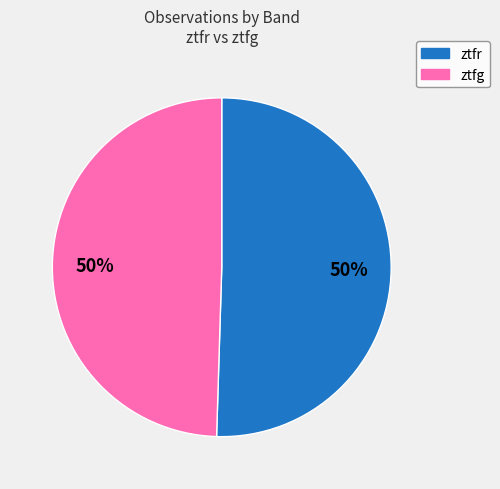

To the nearest percent, what portion does ztfg represent?

50%